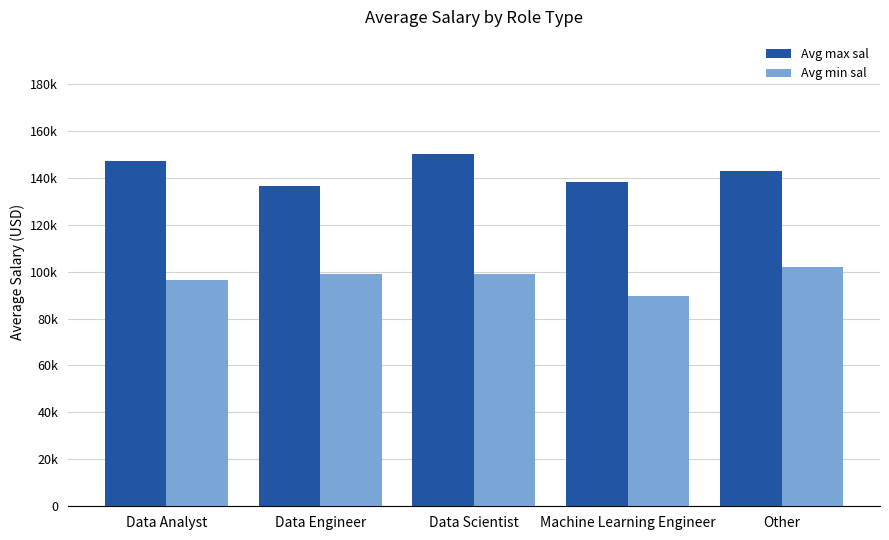

Which series changed the most between Data Analyst and Machine Learning Engineer?

Avg max sal